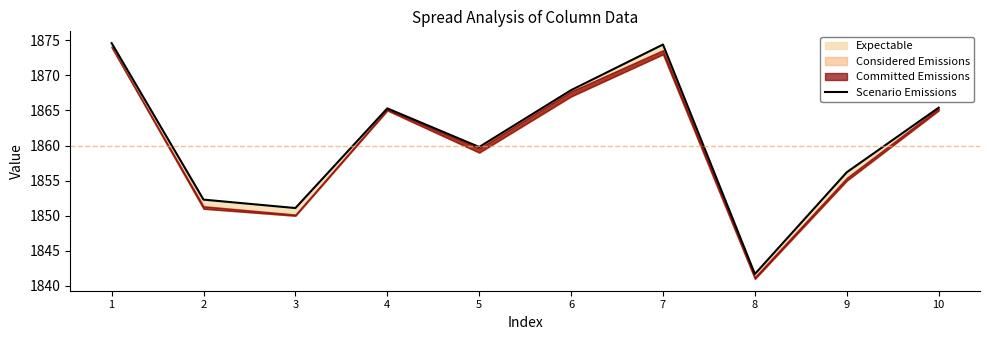

Reading left to right, extract all data points from this chart.

1=1874.6	2=1852.3	3=1851.1	4=1865.3	5=1859.8	6=1867.9	7=1874.4	8=1841.7	9=1856.2	10=1865.4